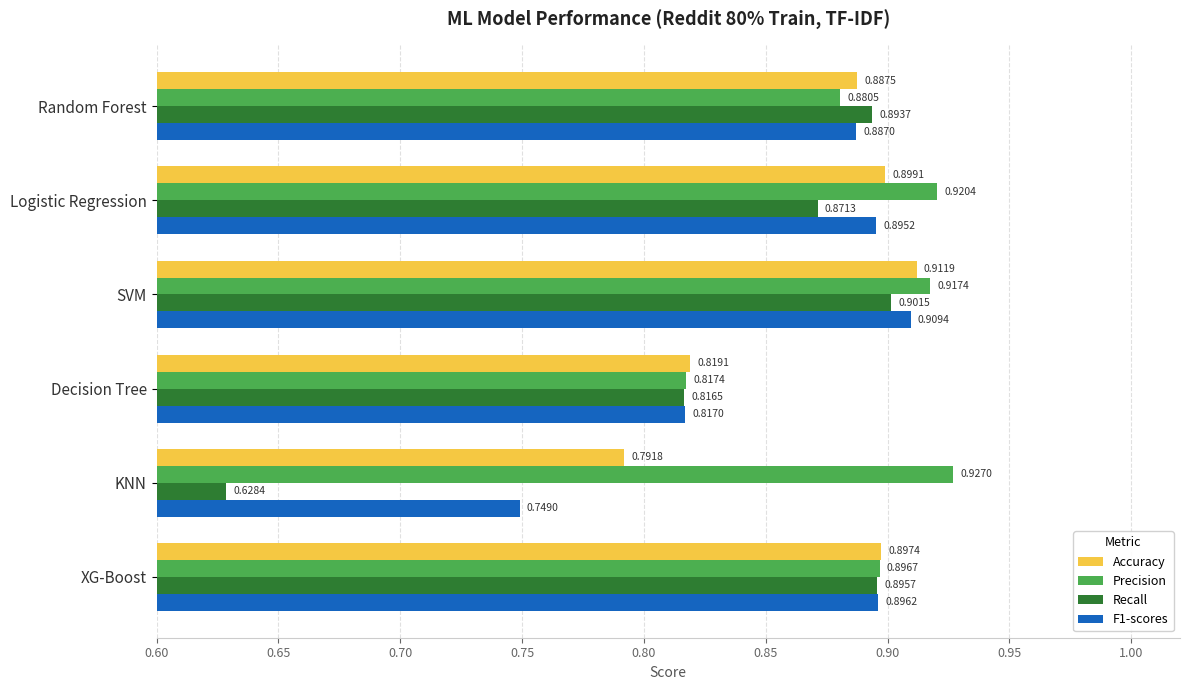

Where is Precision nearest to the value 0?

Decision Tree